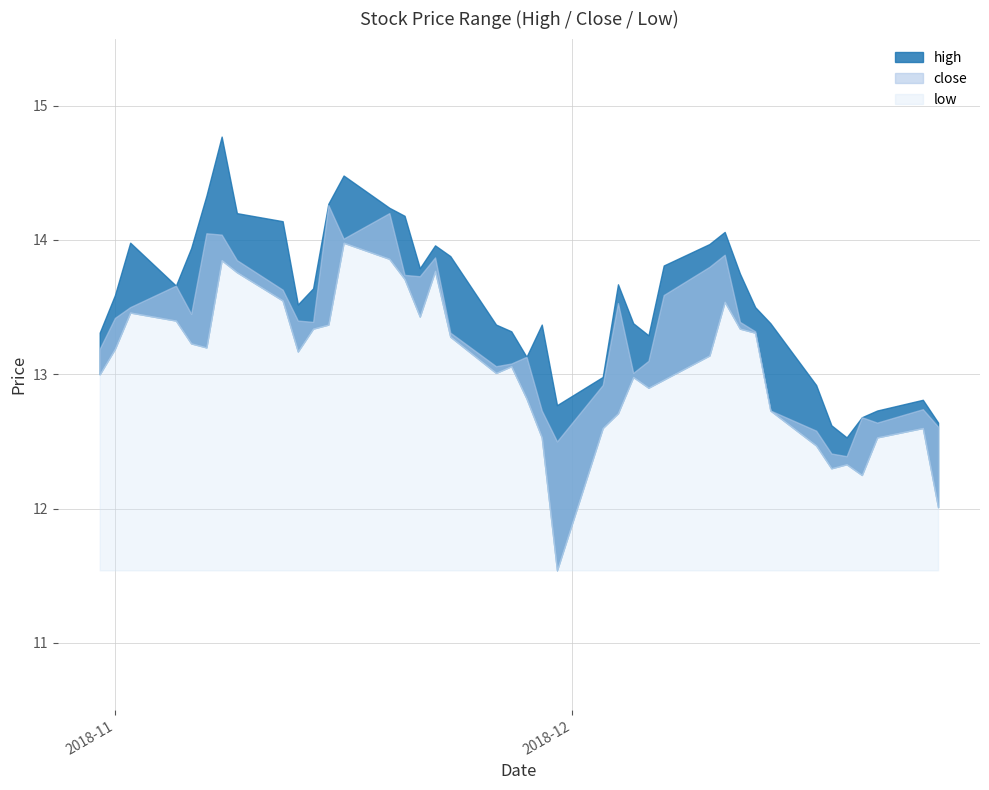

What is the smallest value displayed?

11.5